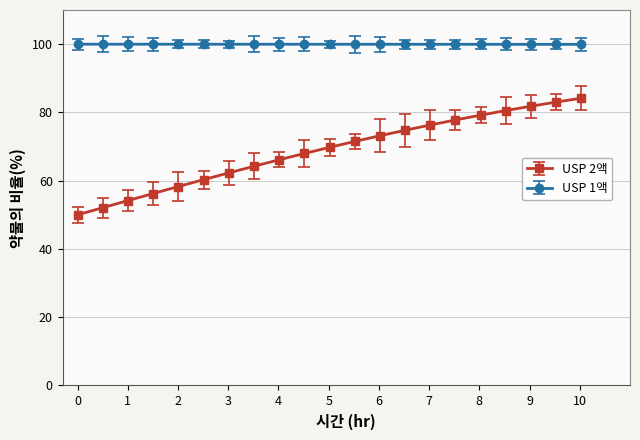

What is the value of the USP 2액 point at the 9th from the left?

66.1